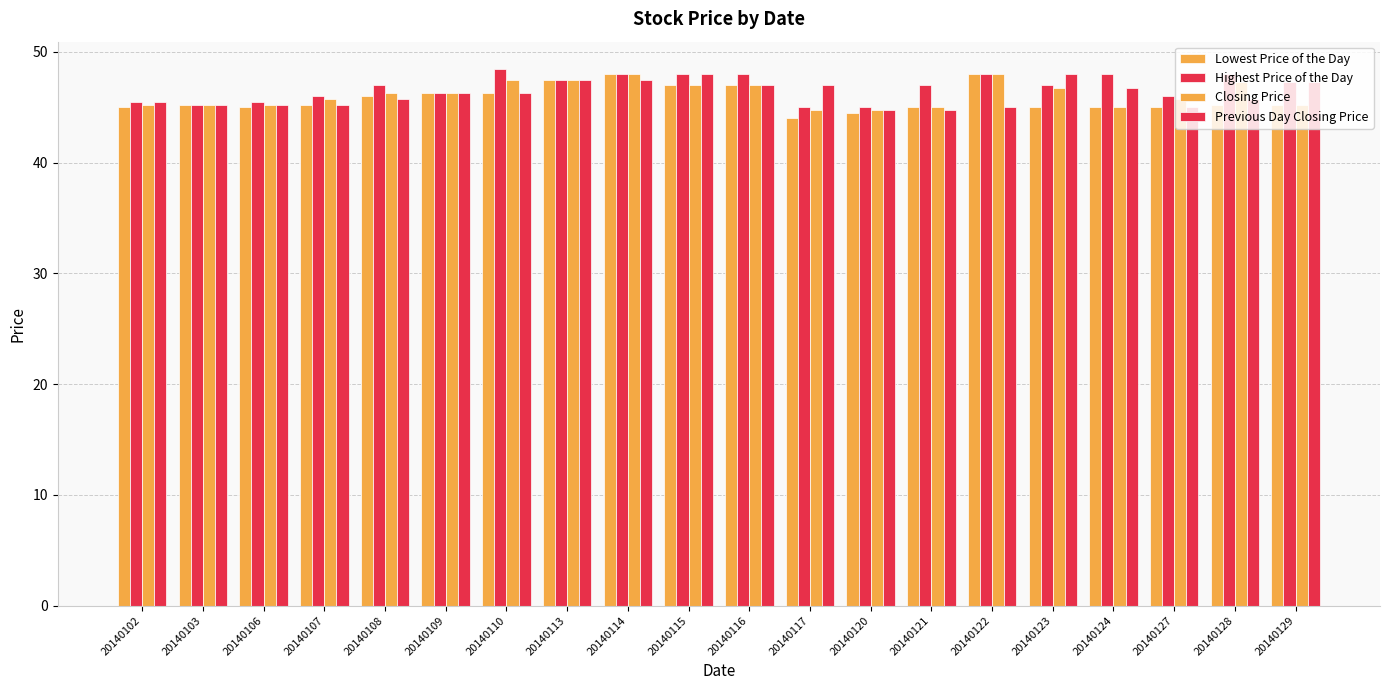

How many bars are there in total?

80